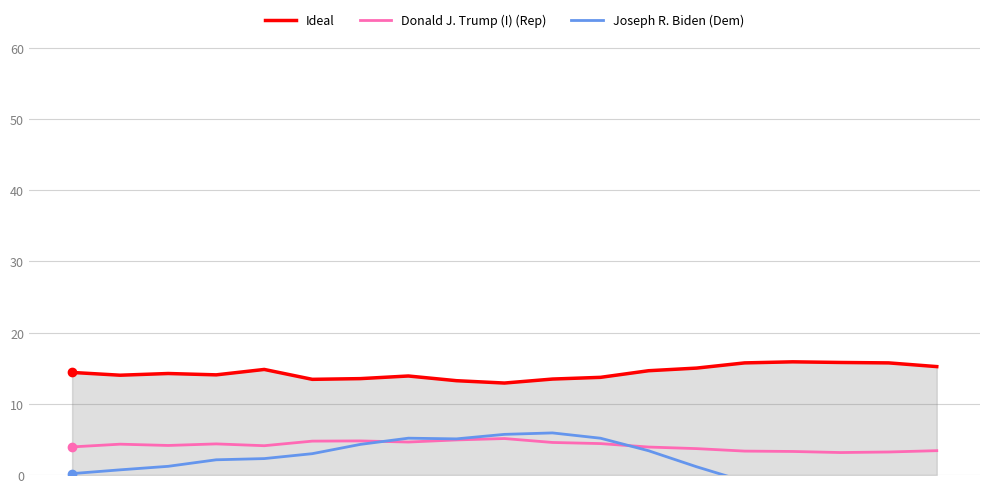

Which series changed the most between 4 and 15?

Joseph R. Biden (Dem)